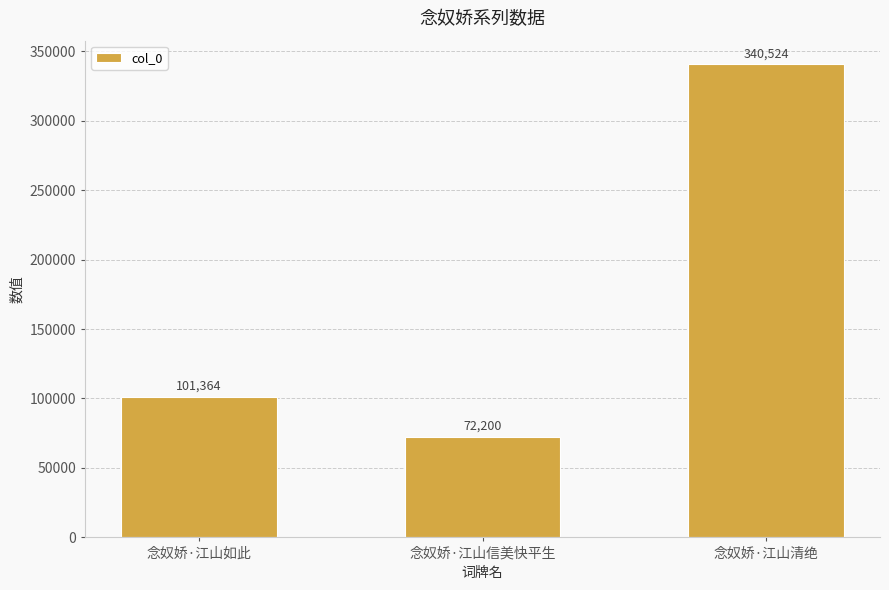

Count the values in the range 72200 to 340524.

3